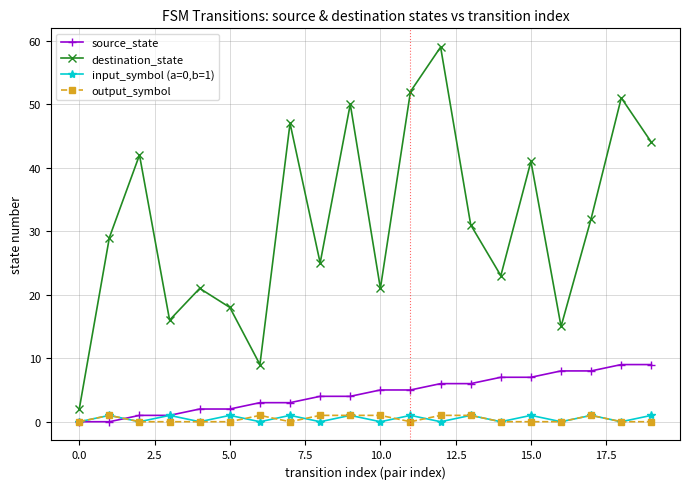

Which series has the largest range (max minus min)?

destination_state